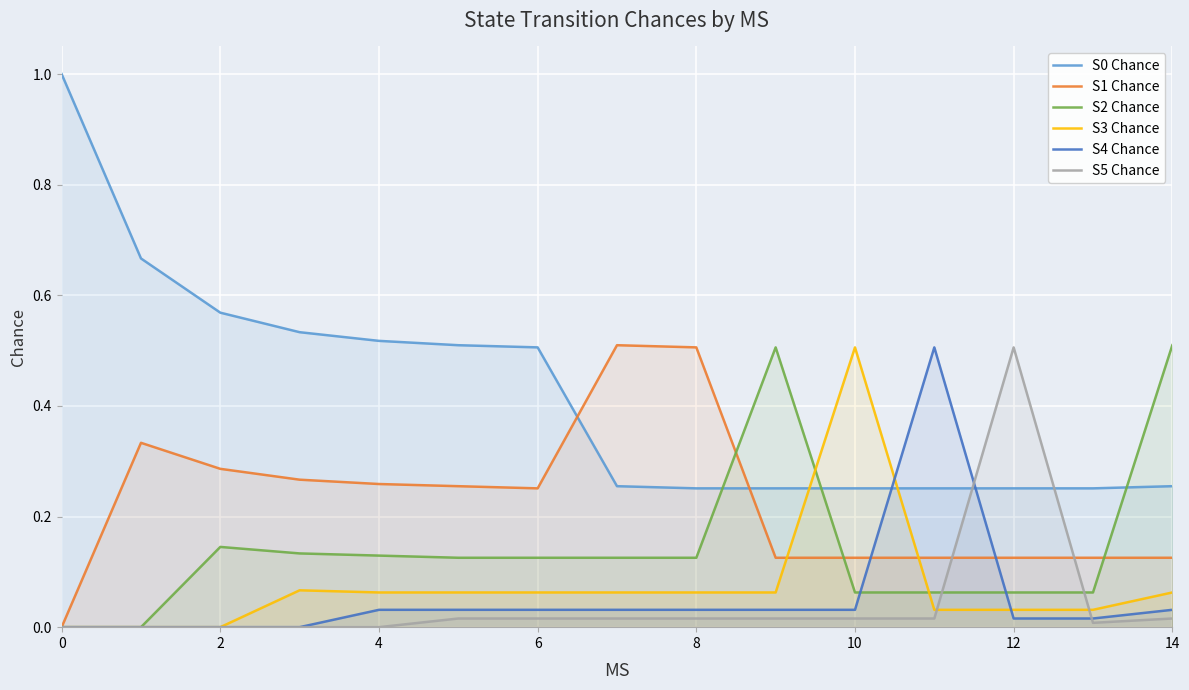

How many S0 Chance values are between 0 and 1?

15